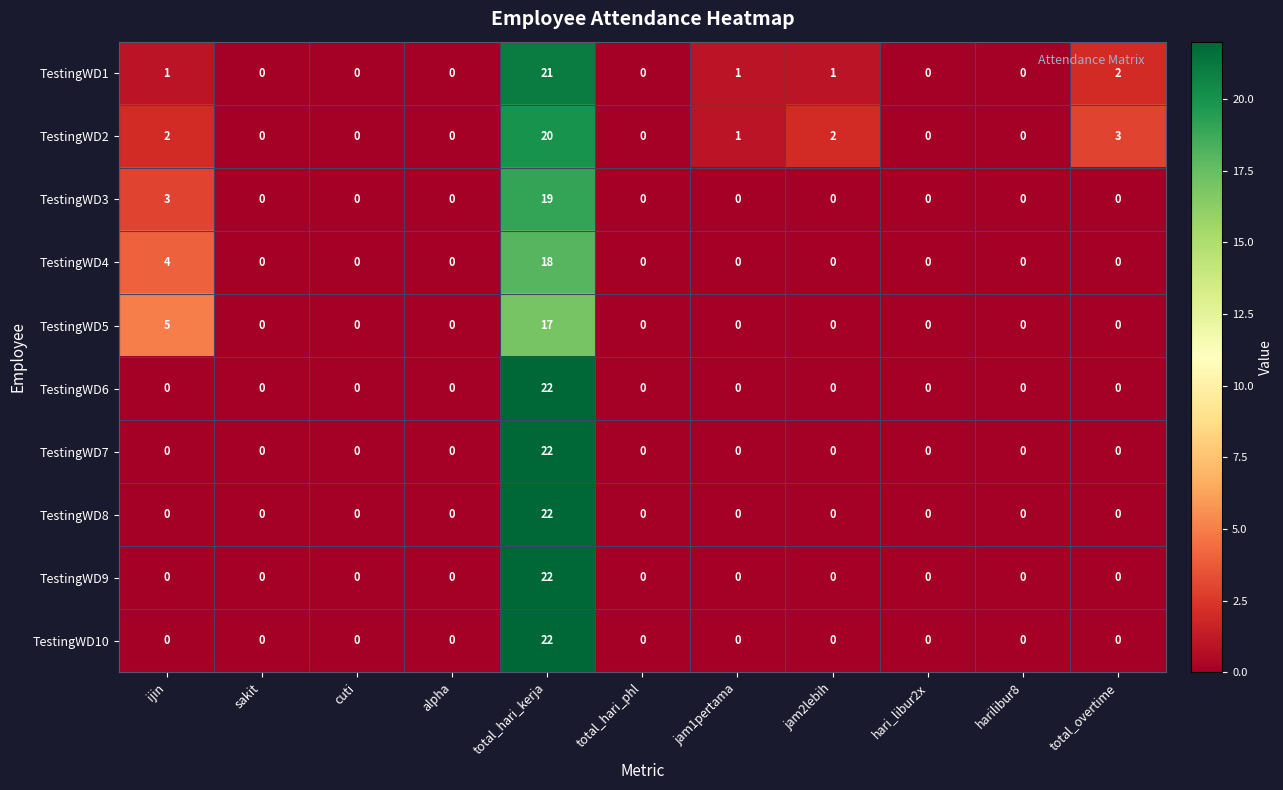

Where is TestingWD2 nearest to the value 10?

total_overtime